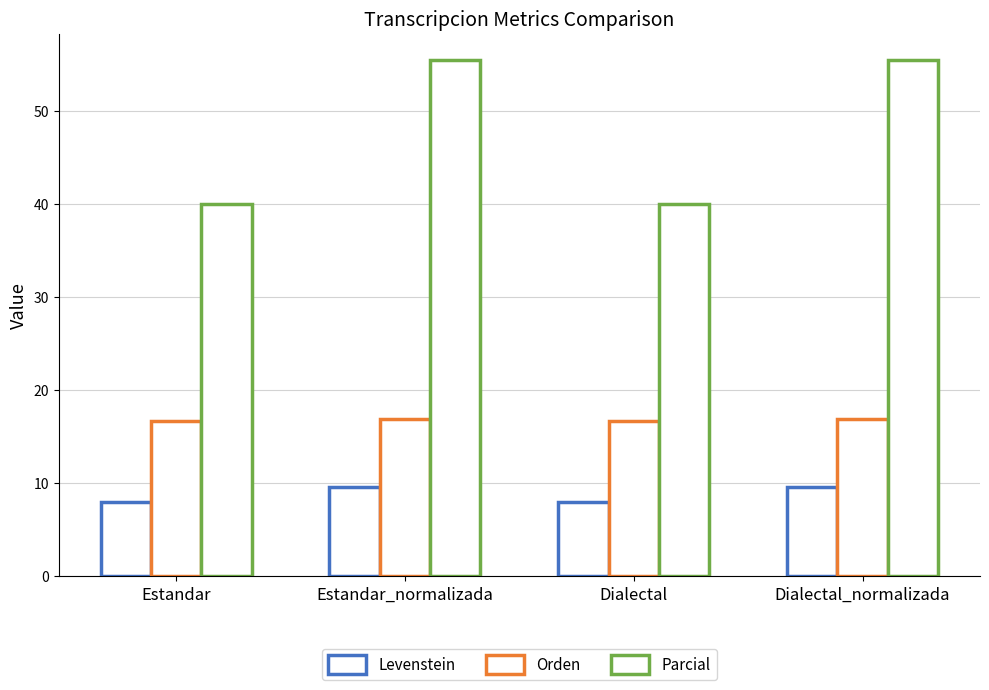

What is the approximate value of Levenstein at Estandar_normalizada?

9.6